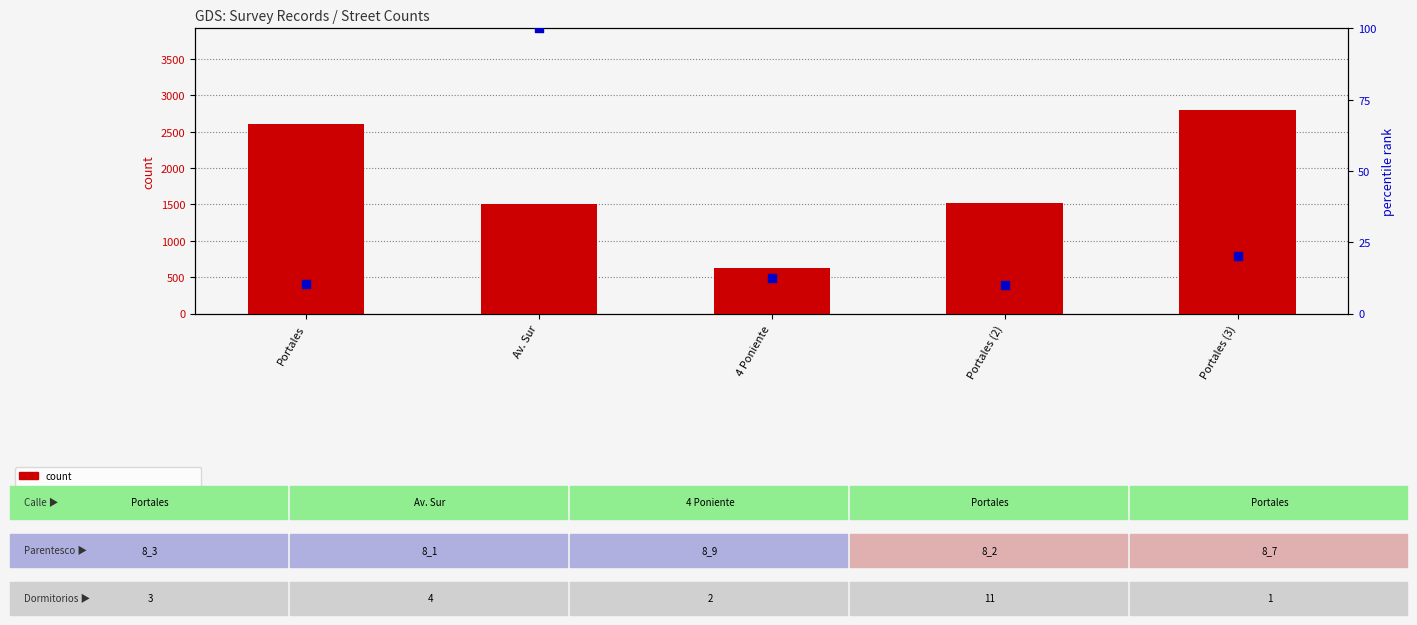

Is the value of count at Portales (3) greater than the value of percentile rank within the sample at Portales (3)?

Yes